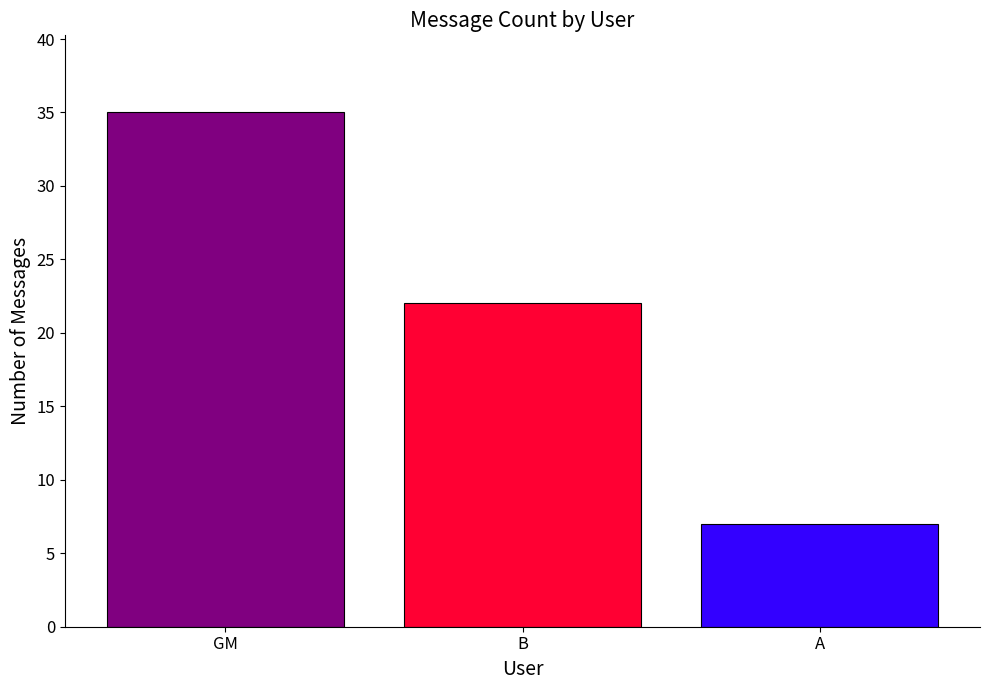

Rank the categories by value from lowest to highest.

A, B, GM